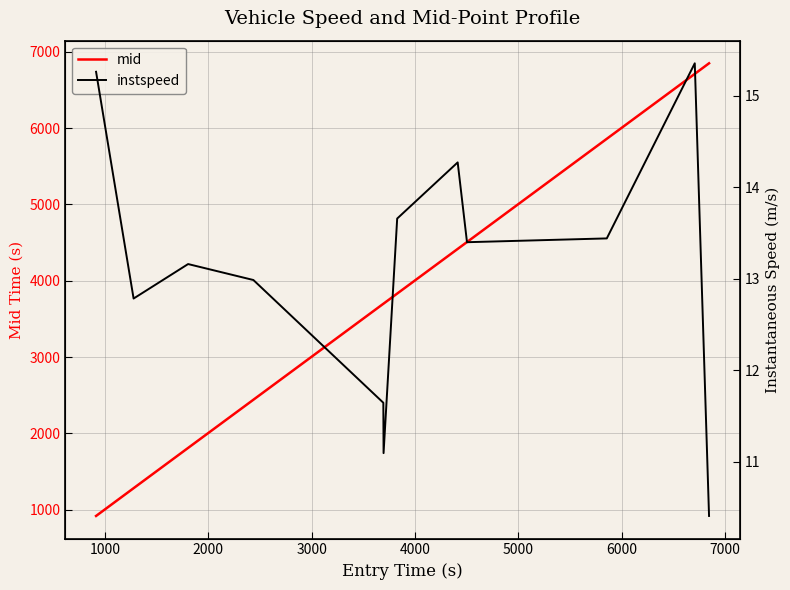

What is the smallest value displayed?

10.4